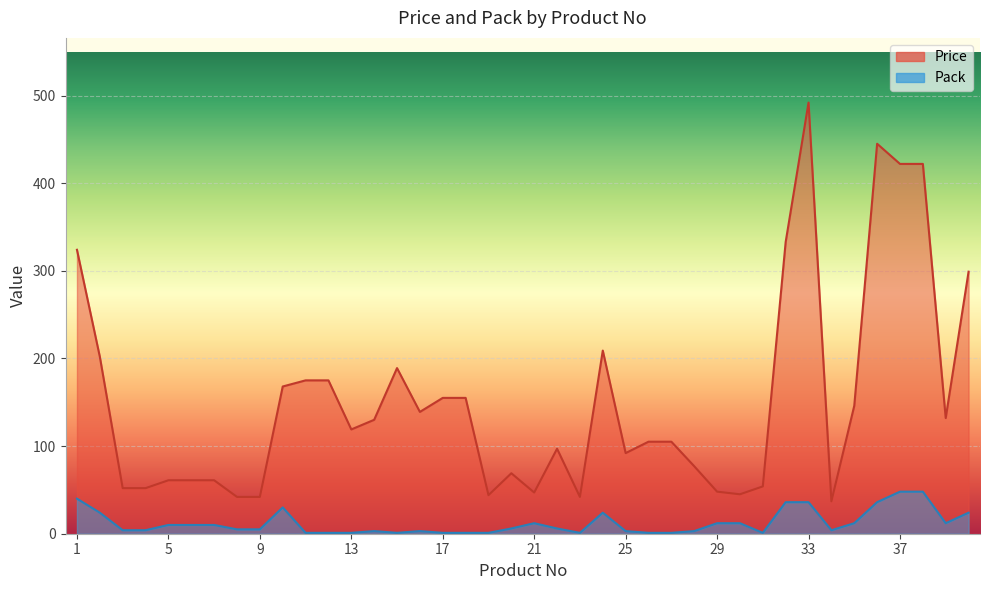

What are all the series names shown in the legend?

Price, Pack